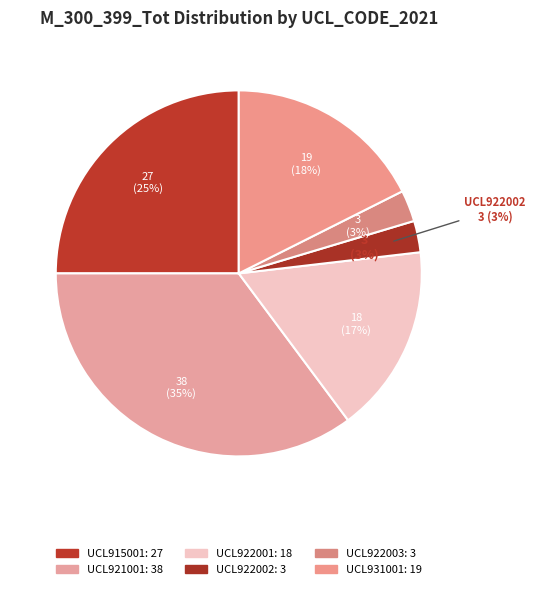

Which slice is the largest?

UCL921001